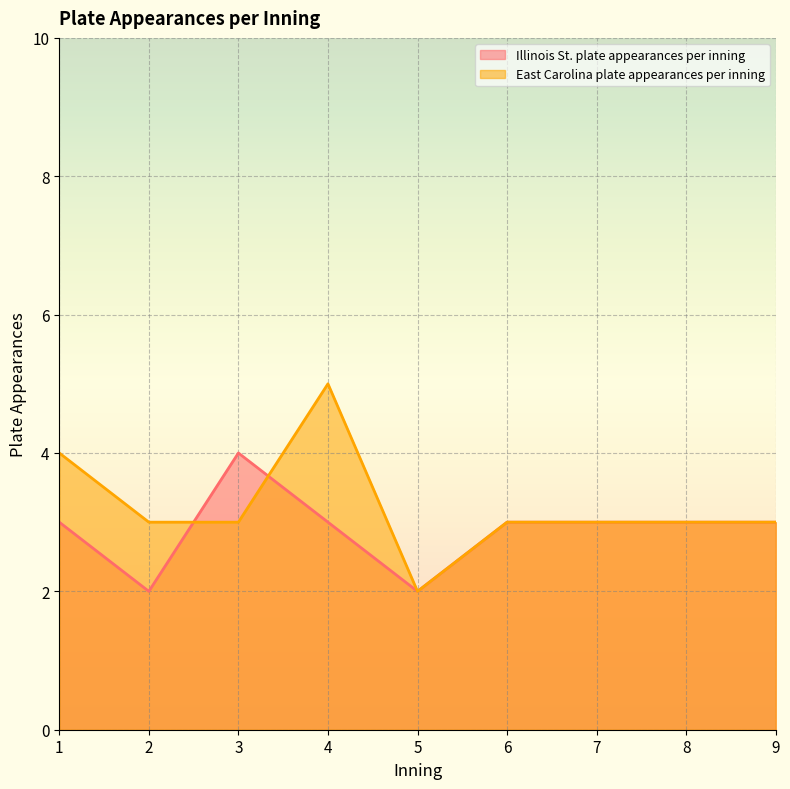

Rank the series at 4 from highest to lowest value.

East Carolina plate appearances per inning, Illinois St. plate appearances per inning